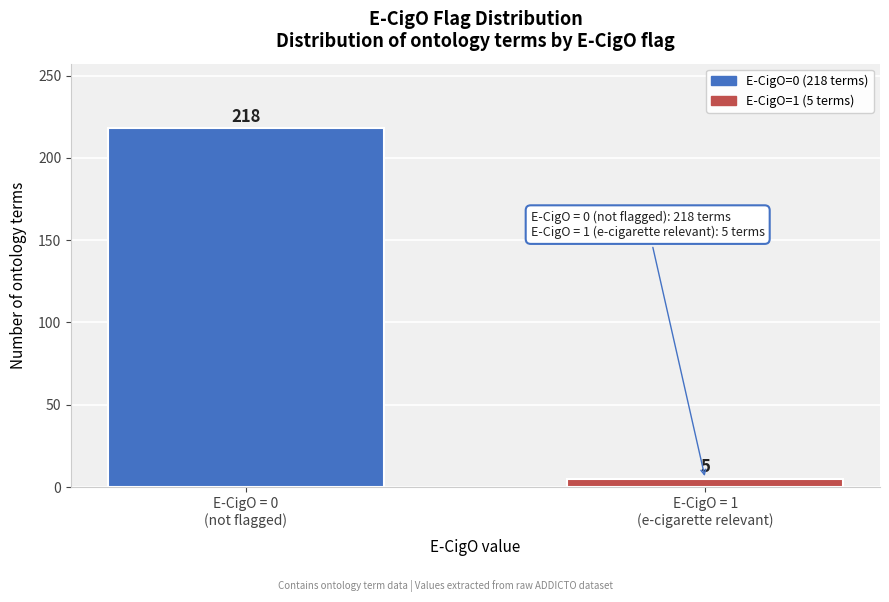

Reading left to right, extract all data points from this chart.

218	5